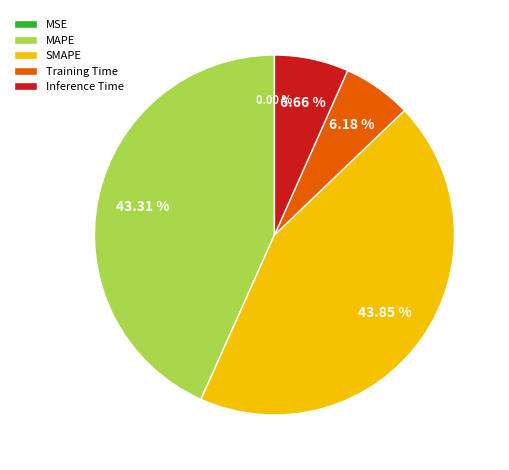

Which category has the biggest portion of the pie?

SMAPE